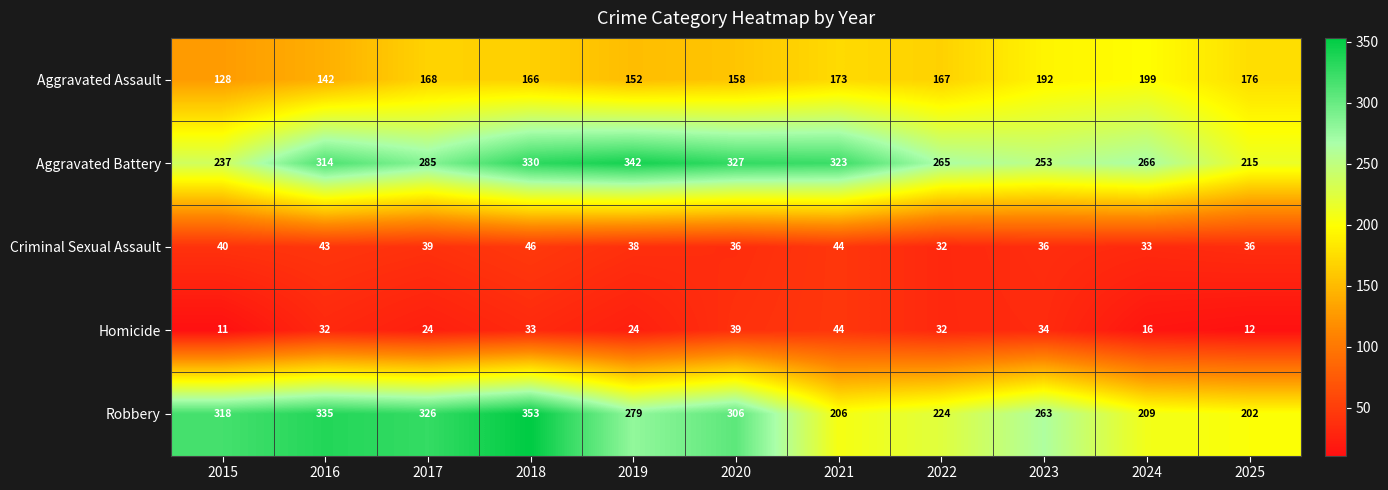

True or false: Aggravated Battery has a value of 342 at 2019.

True